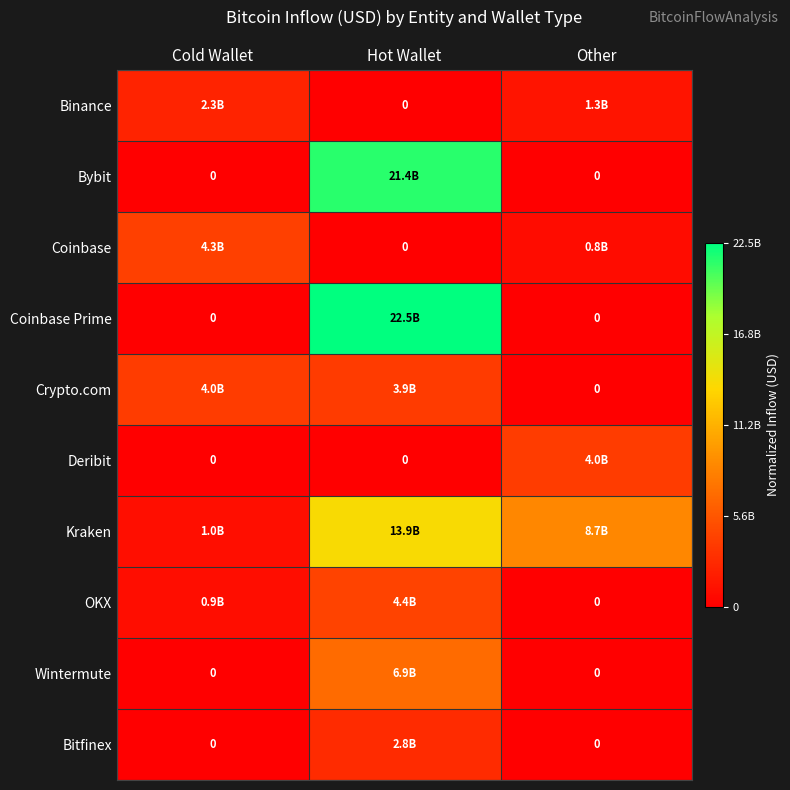

Count the number of categories in the chart.

3